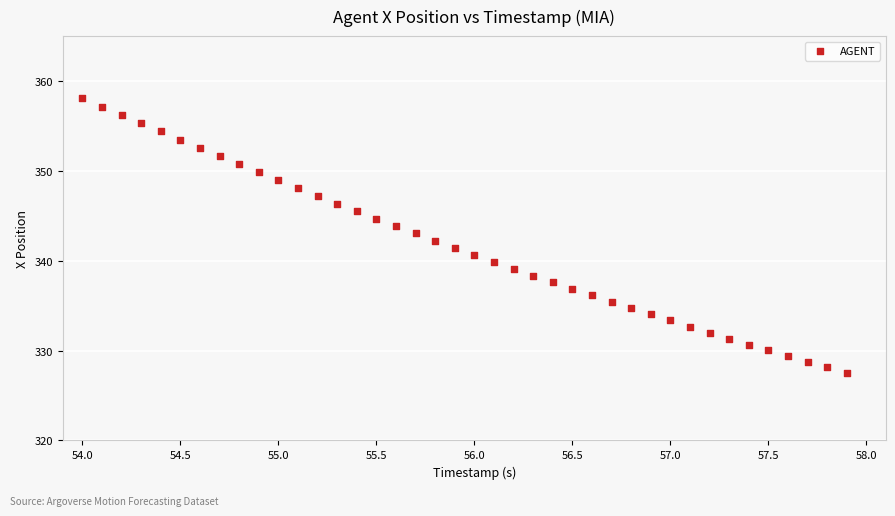

What is the range of Y values (max minus min)?

30.5